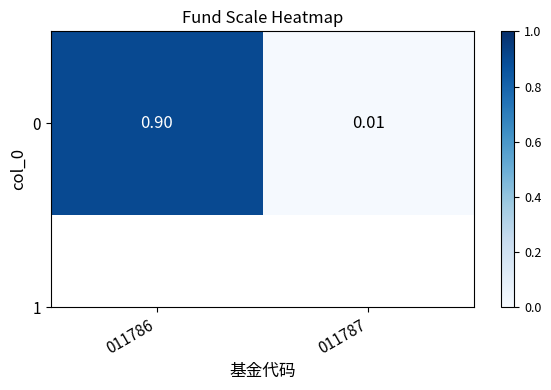

List the labels in order of value, smallest first.

011787, 011786